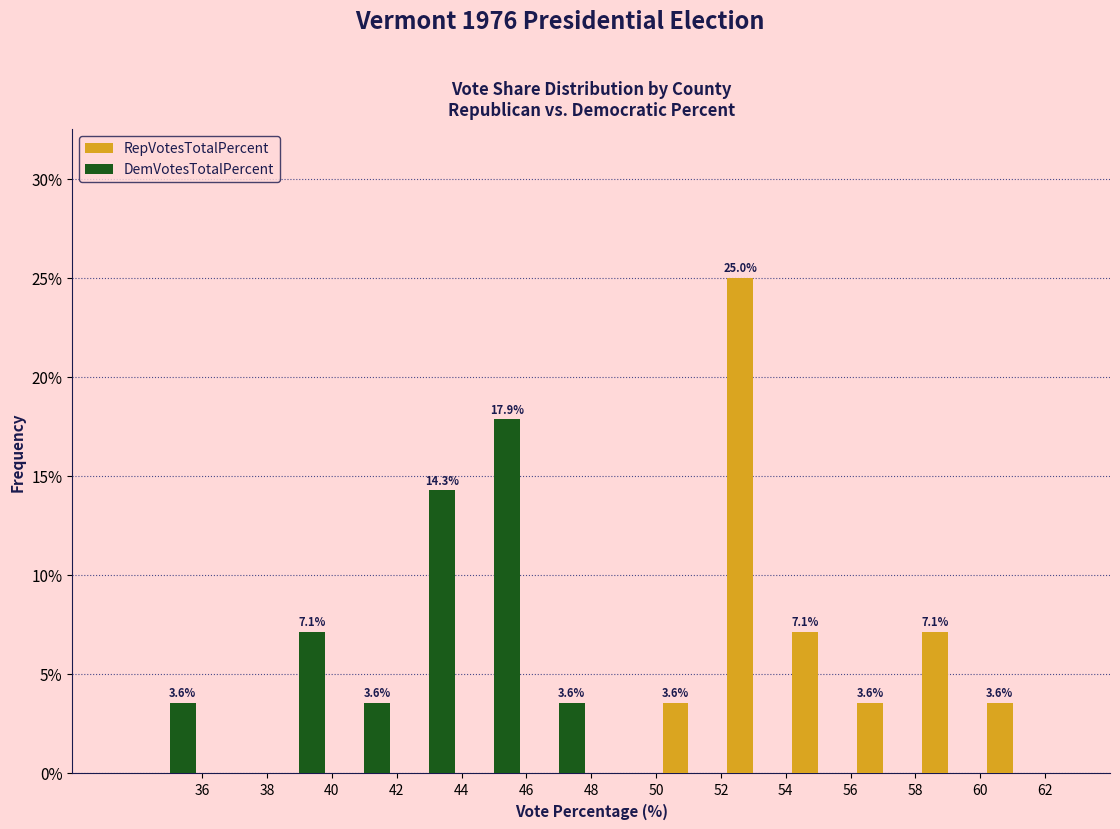

In the RepVotesTotalPercent series, which range on the x-axis has the tallest bar?

52 to 54